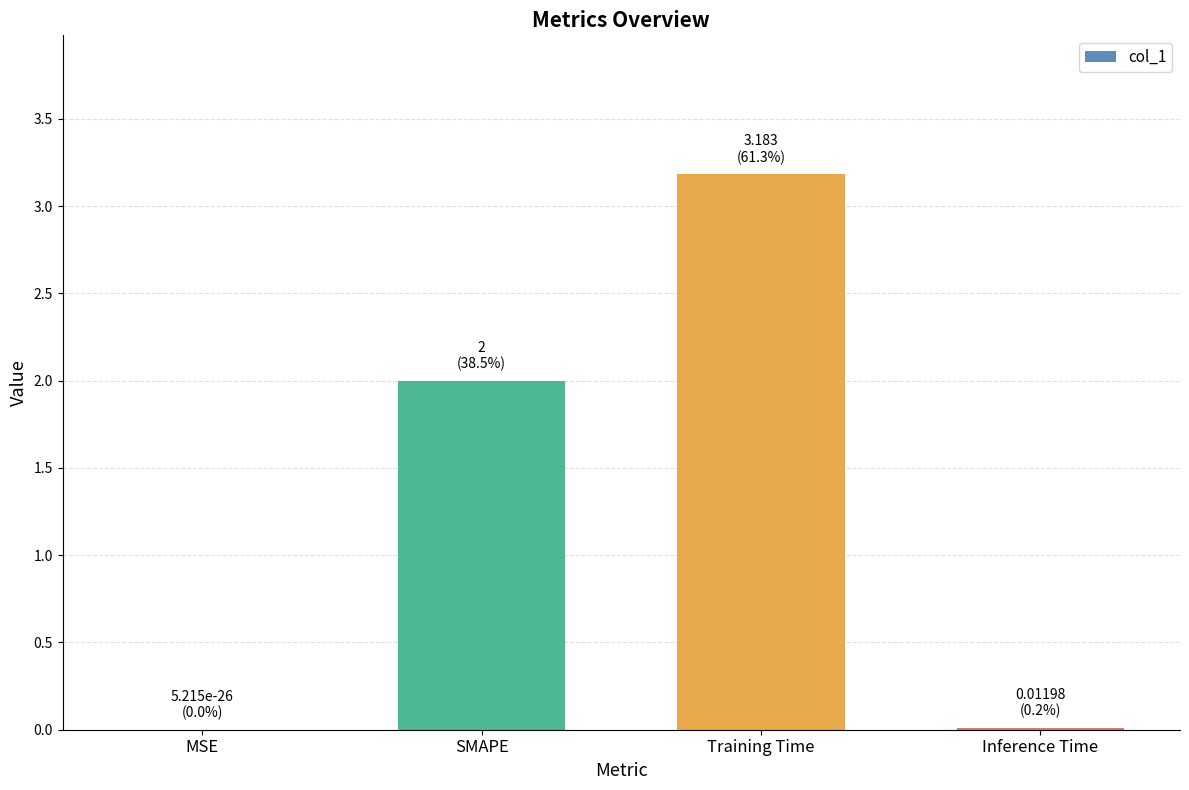

The value at Training Time is 3.2. True or false?

True